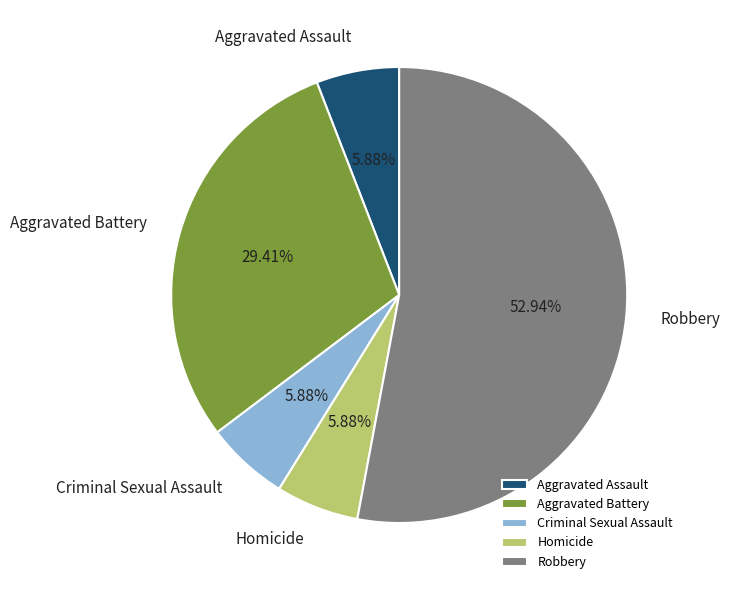

The Aggravated Assault slice represents 6% of the pie. True or false?

True